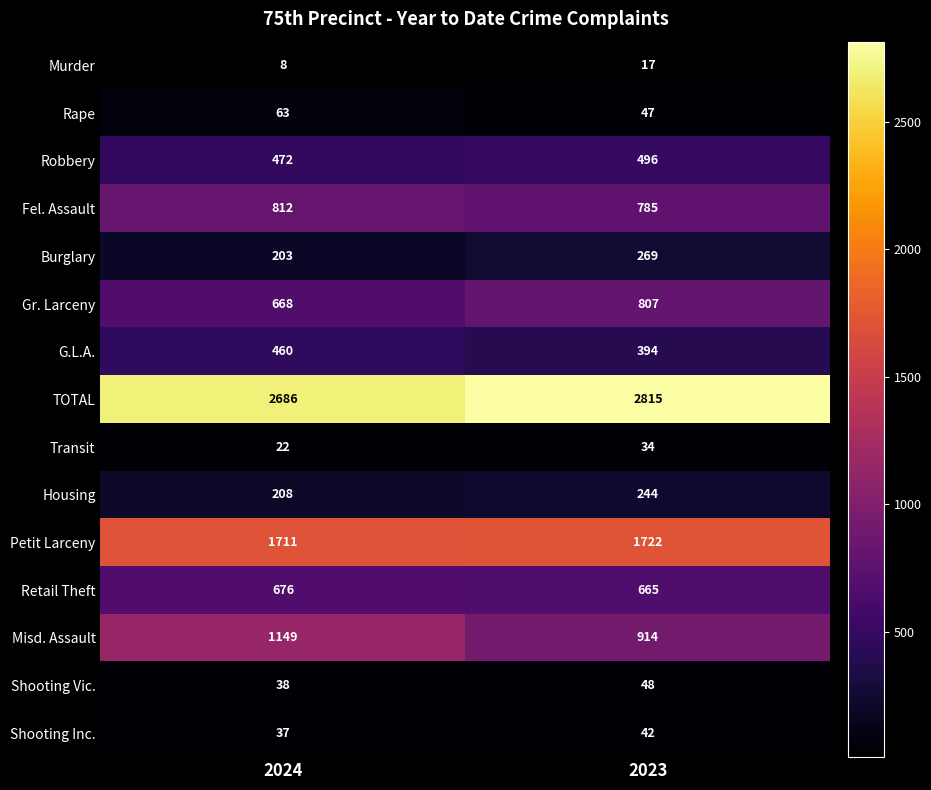

Which label corresponds to the smallest value in the chart?

2024